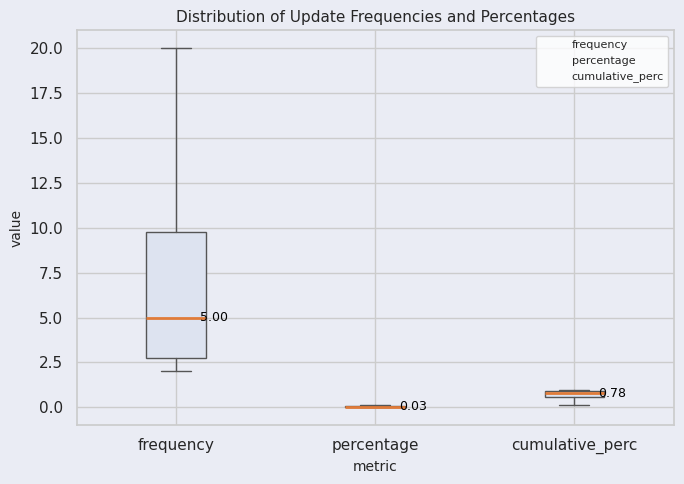

Comparing the boxes themselves (not the whiskers), which one is the tallest?

frequency